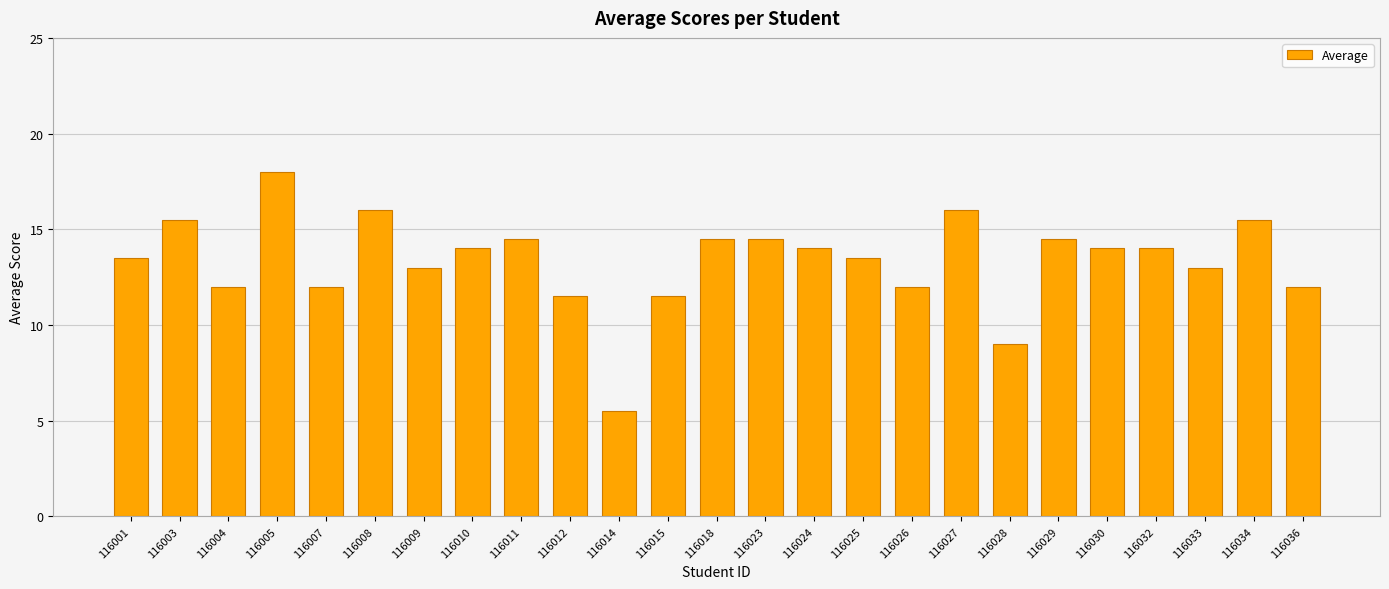

What is the maximum value shown in the chart?

18.0